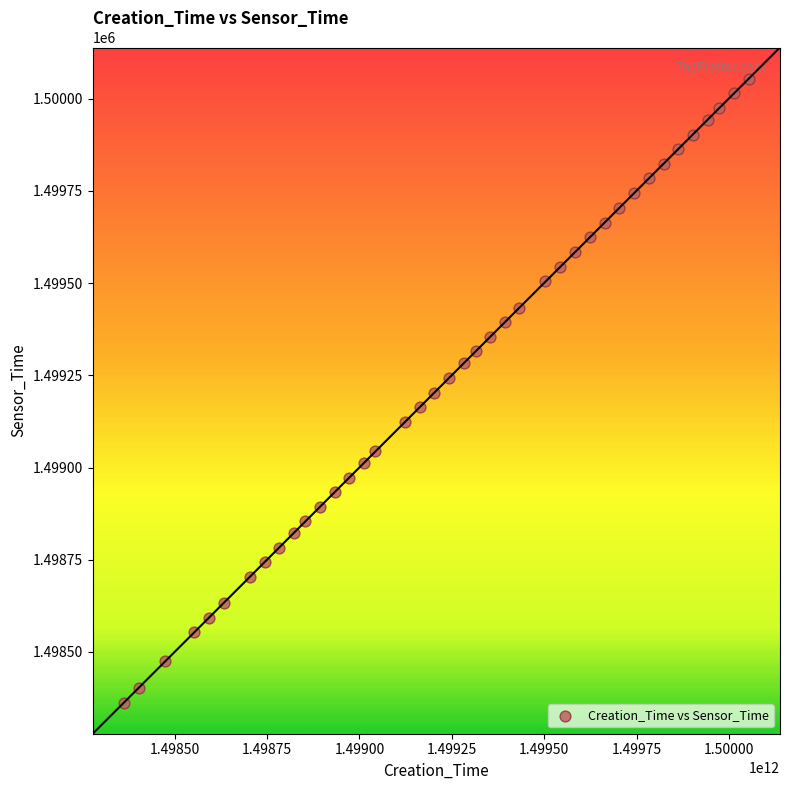

What is the range of Y values (max minus min)?

1691